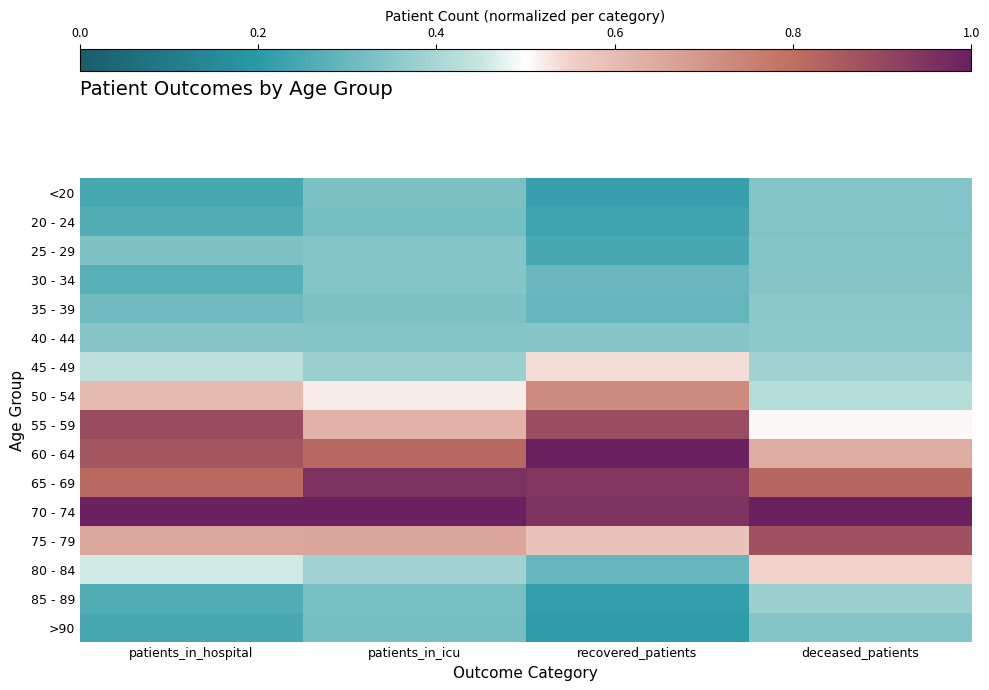

Reading right to left, list all the values displayed in this chart.

<20: deceased_patients=0.3	recovered_patients=0.2	patients_in_icu=0.3	patients_in_hospital=0.2
20 - 24: deceased_patients=0.3	recovered_patients=0.2	patients_in_icu=0.3	patients_in_hospital=0.3
25 - 29: deceased_patients=0.3	recovered_patients=0.2	patients_in_icu=0.3	patients_in_hospital=0.3
30 - 34: deceased_patients=0.3	recovered_patients=0.3	patients_in_icu=0.3	patients_in_hospital=0.3
35 - 39: deceased_patients=0.4	recovered_patients=0.3	patients_in_icu=0.3	patients_in_hospital=0.3
40 - 44: deceased_patients=0.4	recovered_patients=0.3	patients_in_icu=0.3	patients_in_hospital=0.3
45 - 49: deceased_patients=0.4	recovered_patients=0.5	patients_in_icu=0.4	patients_in_hospital=0.4
50 - 54: deceased_patients=0.4	recovered_patients=0.7	patients_in_icu=0.5	patients_in_hospital=0.6
55 - 59: deceased_patients=0.5	recovered_patients=0.9	patients_in_icu=0.6	patients_in_hospital=0.9
60 - 64: deceased_patients=0.6	recovered_patients=1.0	patients_in_icu=0.8	patients_in_hospital=0.9
65 - 69: deceased_patients=0.8	recovered_patients=0.9	patients_in_icu=1.0	patients_in_hospital=0.8
70 - 74: deceased_patients=1.0	recovered_patients=0.9	patients_in_icu=1.0	patients_in_hospital=1.0
75 - 79: deceased_patients=0.9	recovered_patients=0.6	patients_in_icu=0.7	patients_in_hospital=0.7
80 - 84: deceased_patients=0.5	recovered_patients=0.3	patients_in_icu=0.4	patients_in_hospital=0.5
85 - 89: deceased_patients=0.4	recovered_patients=0.2	patients_in_icu=0.3	patients_in_hospital=0.3
>90: deceased_patients=0.3	recovered_patients=0.2	patients_in_icu=0.3	patients_in_hospital=0.2